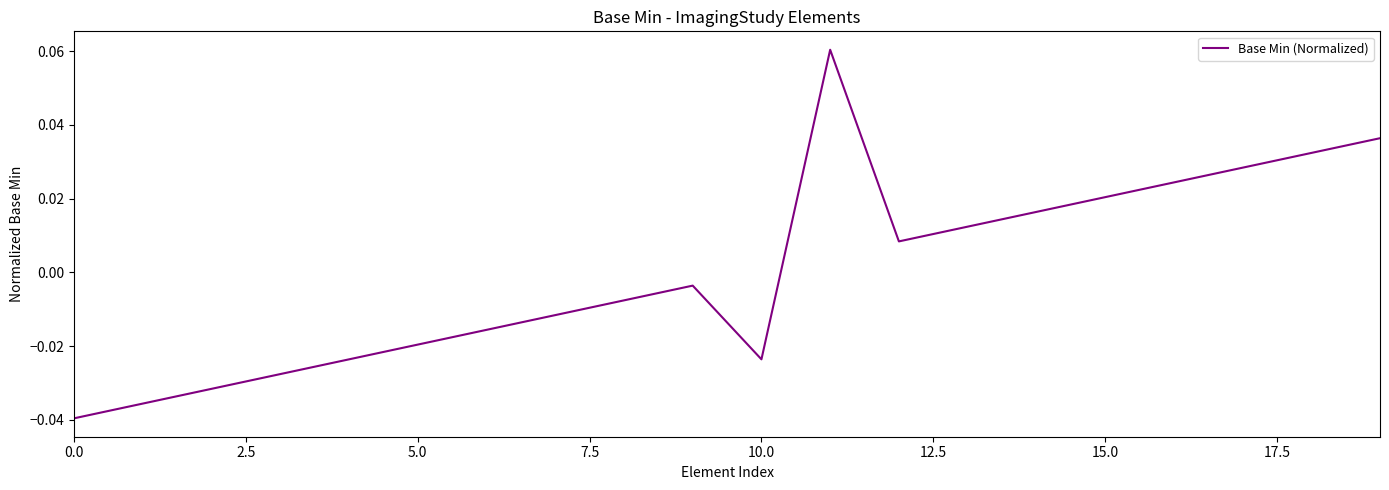

Does the chart display data point markers on the line(s)?

No